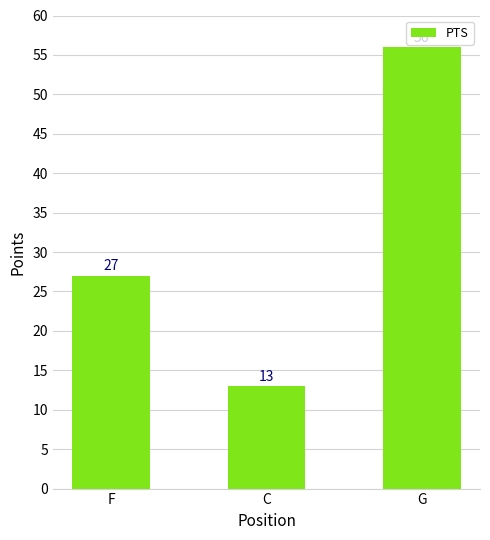

What is the average value?

32